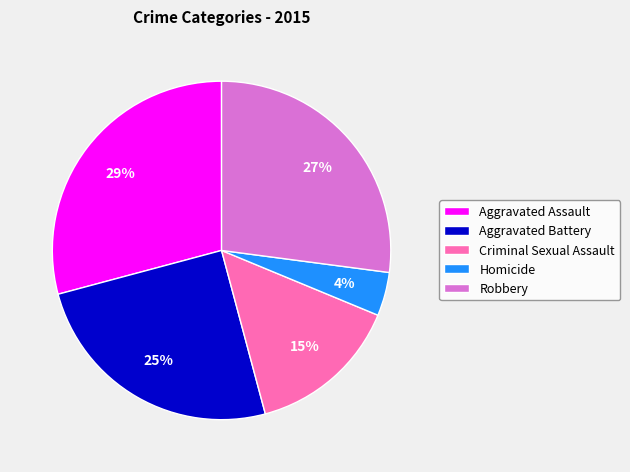

How many segments does this pie chart have?

5